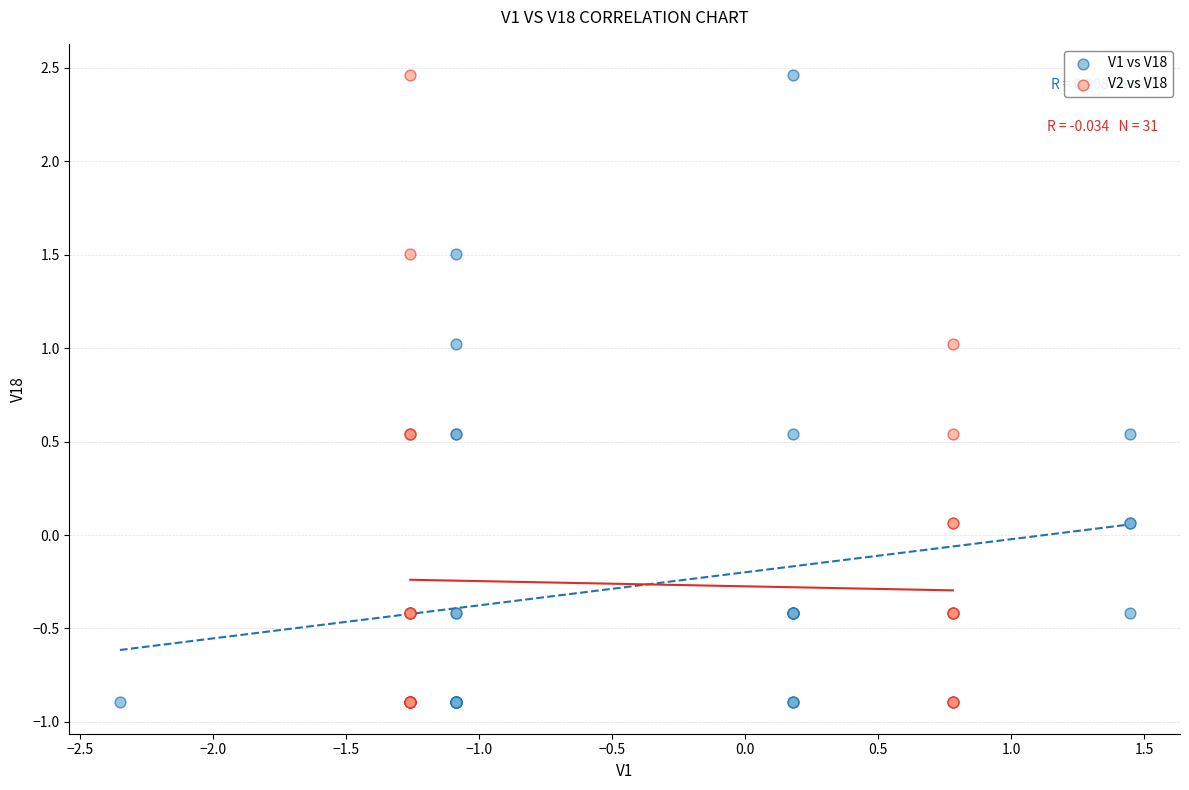

What are all the series names shown in the legend?

V1 vs V18, V2 vs V18